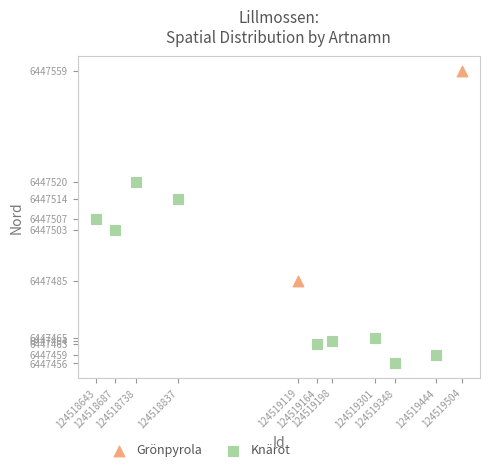

What are all the series names shown in the legend?

Grönpyrola, Knärot